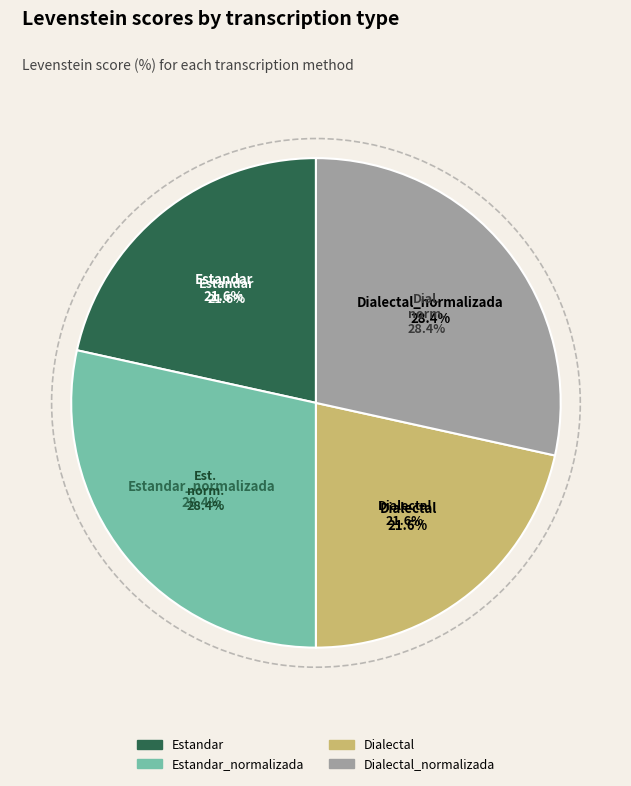

How many segments does this pie chart have?

4